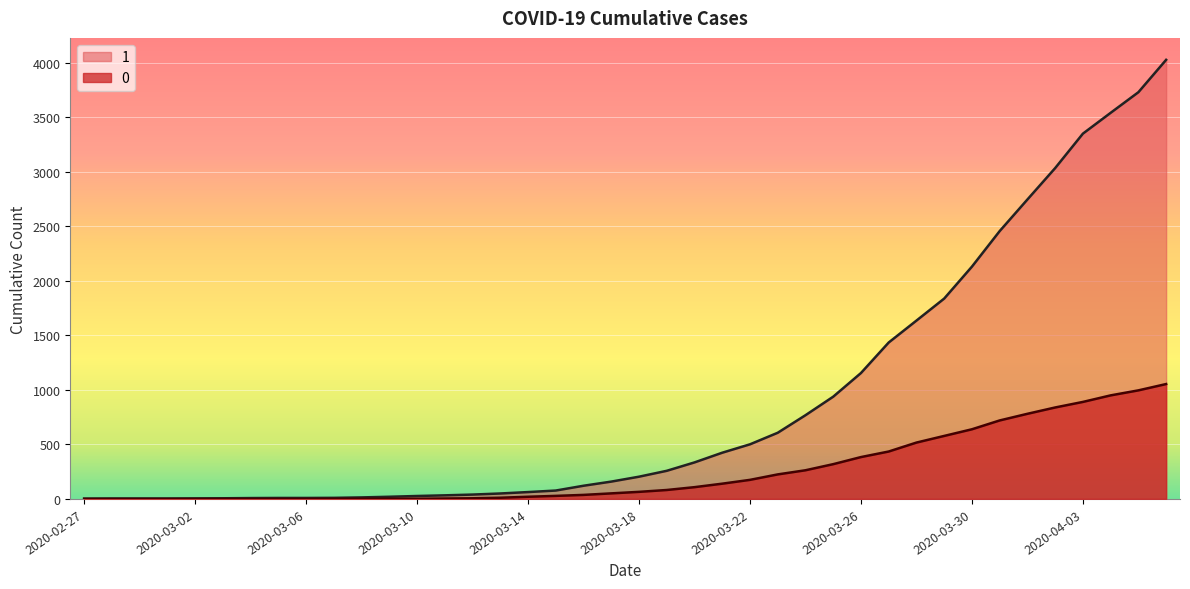

How many values in the 1 series are below 204?

20